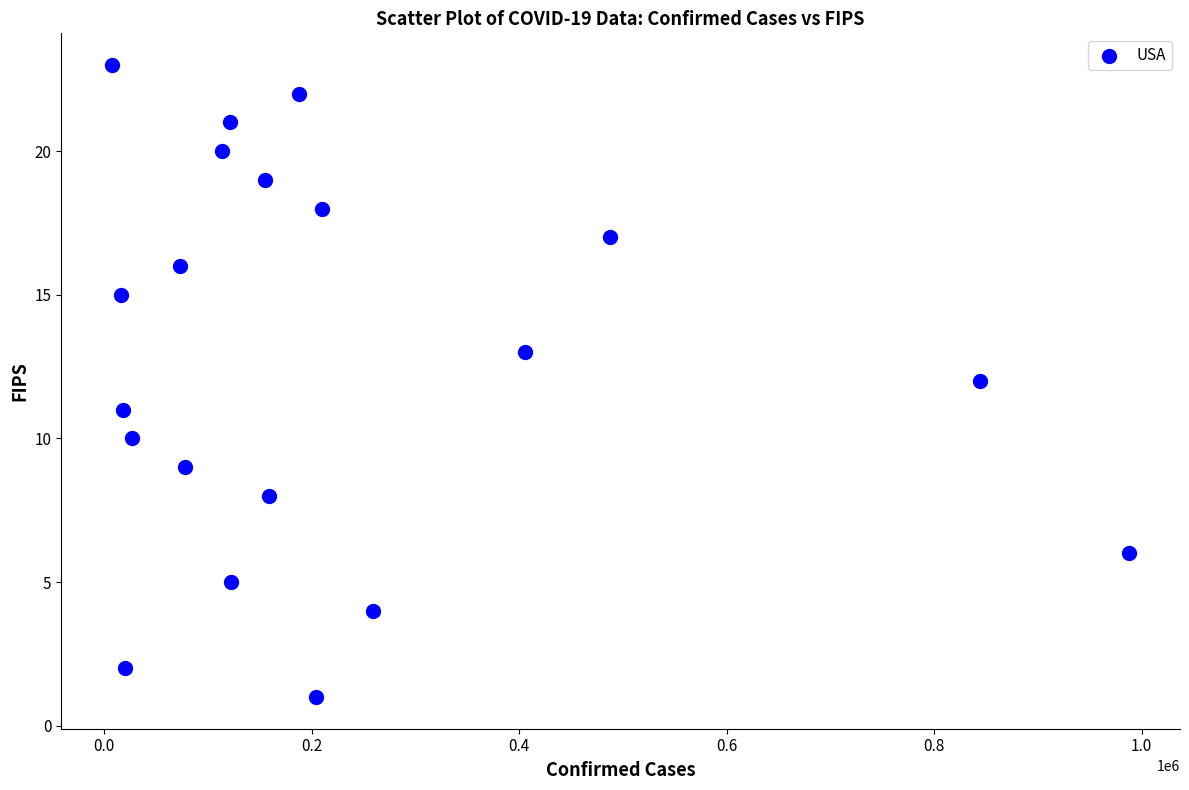

What is the range of Y values (max minus min)?

22